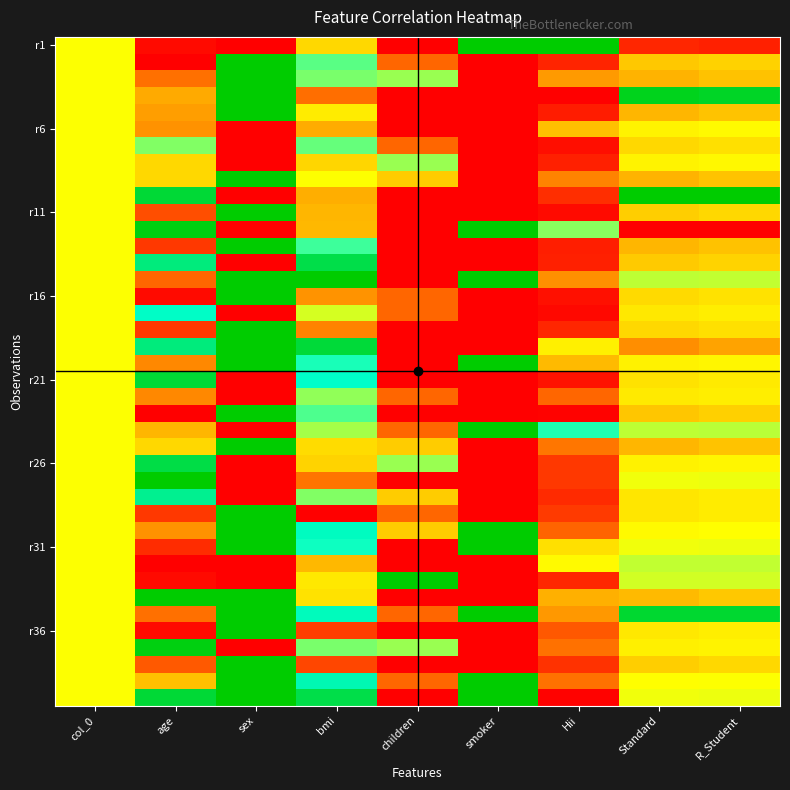

At how many categories does at least one series exceed 0?

9